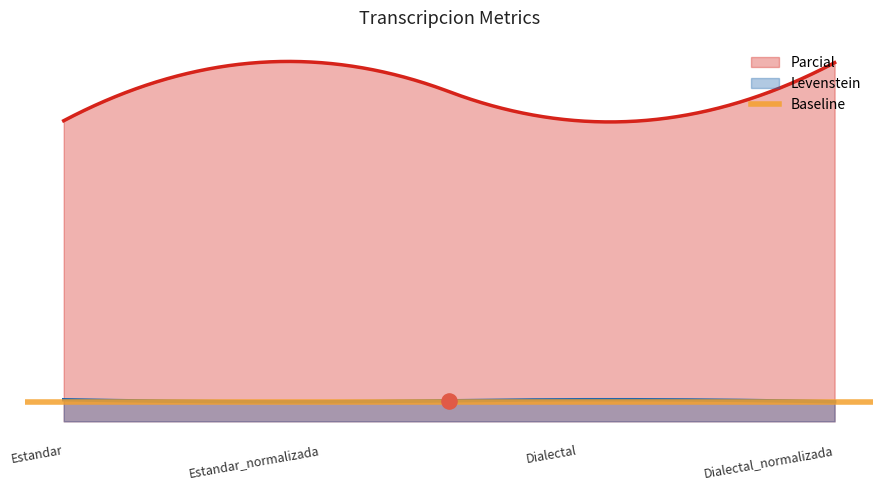

Which series has the largest total across all categories?

Parcial